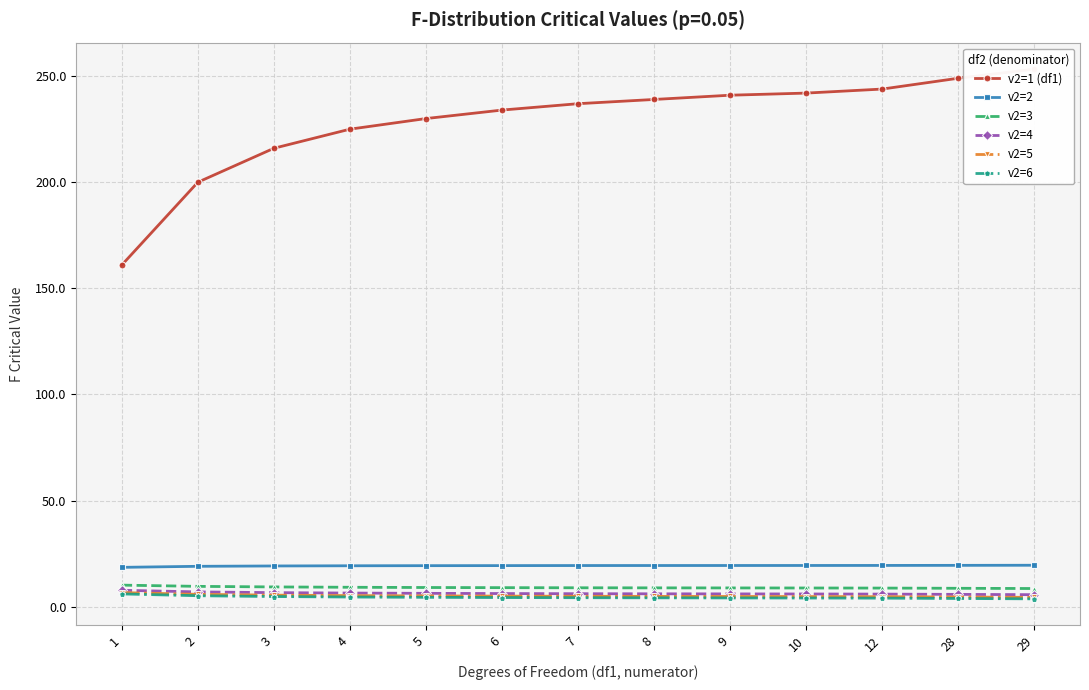

Reading left to right, extract all data points from this chart.

v2=1 (df1): 1=161.0	2=200.0	3=216.0	4=225.0	5=230.0	6=234.0	7=237.0	8=239.0	9=241.0	10=242.0	12=243.9	28=249.0	29=253.3
v2=2: 1=18.5	2=19.0	3=19.2	4=19.2	5=19.3	6=19.3	7=19.4	8=19.4	9=19.4	10=19.4	12=19.4	28=19.4	29=19.5
v2=3: 1=10.1	2=9.6	3=9.3	4=9.1	5=9.0	6=8.9	7=8.9	8=8.8	9=8.8	10=8.8	12=8.7	28=8.6	29=8.5
v2=4: 1=7.7	2=6.9	3=6.6	4=6.4	5=6.3	6=6.2	7=6.1	8=6.0	9=6.0	10=6.0	12=5.9	28=5.8	29=5.6
v2=5: 1=6.6	2=5.8	3=5.4	4=5.2	5=5.0	6=5.0	7=4.9	8=4.8	9=4.8	10=4.7	12=4.7	28=4.5	29=4.4
v2=6: 1=6.0	2=5.1	3=4.8	4=4.5	5=4.4	6=4.3	7=4.2	8=4.2	9=4.1	10=4.1	12=4.0	28=3.8	29=3.7